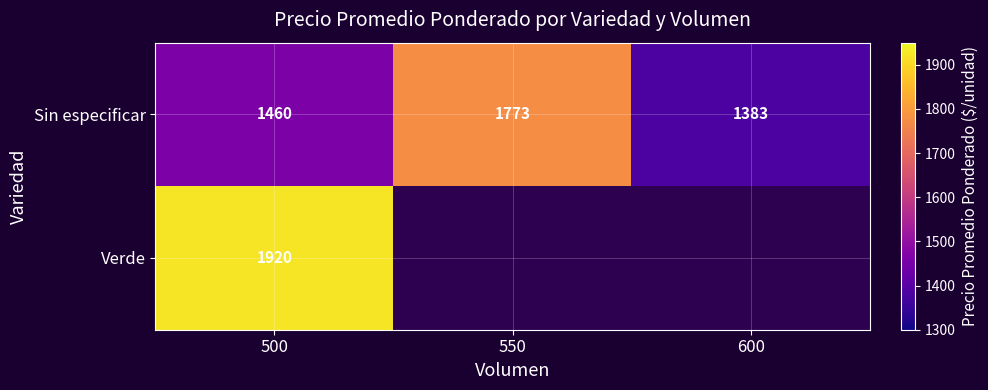

What is the difference between the maximum and minimum values in the Sin especificar series?

390